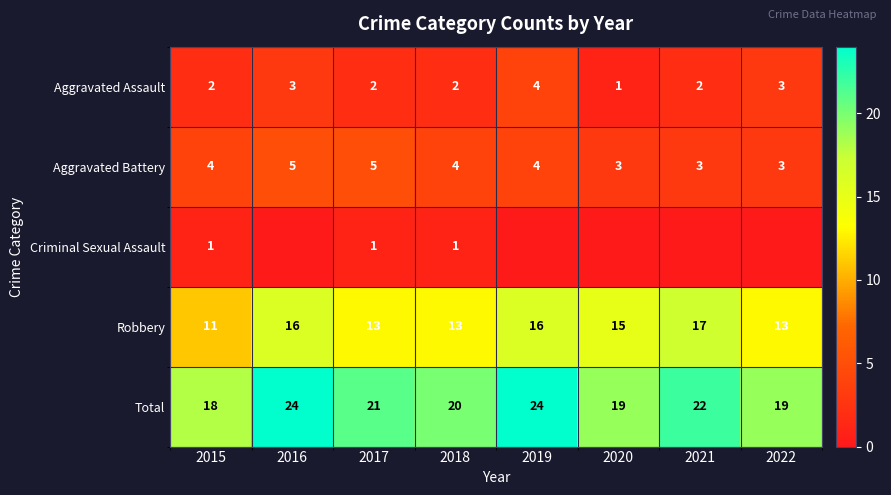

Which label corresponds to the smallest value in the chart?

2016